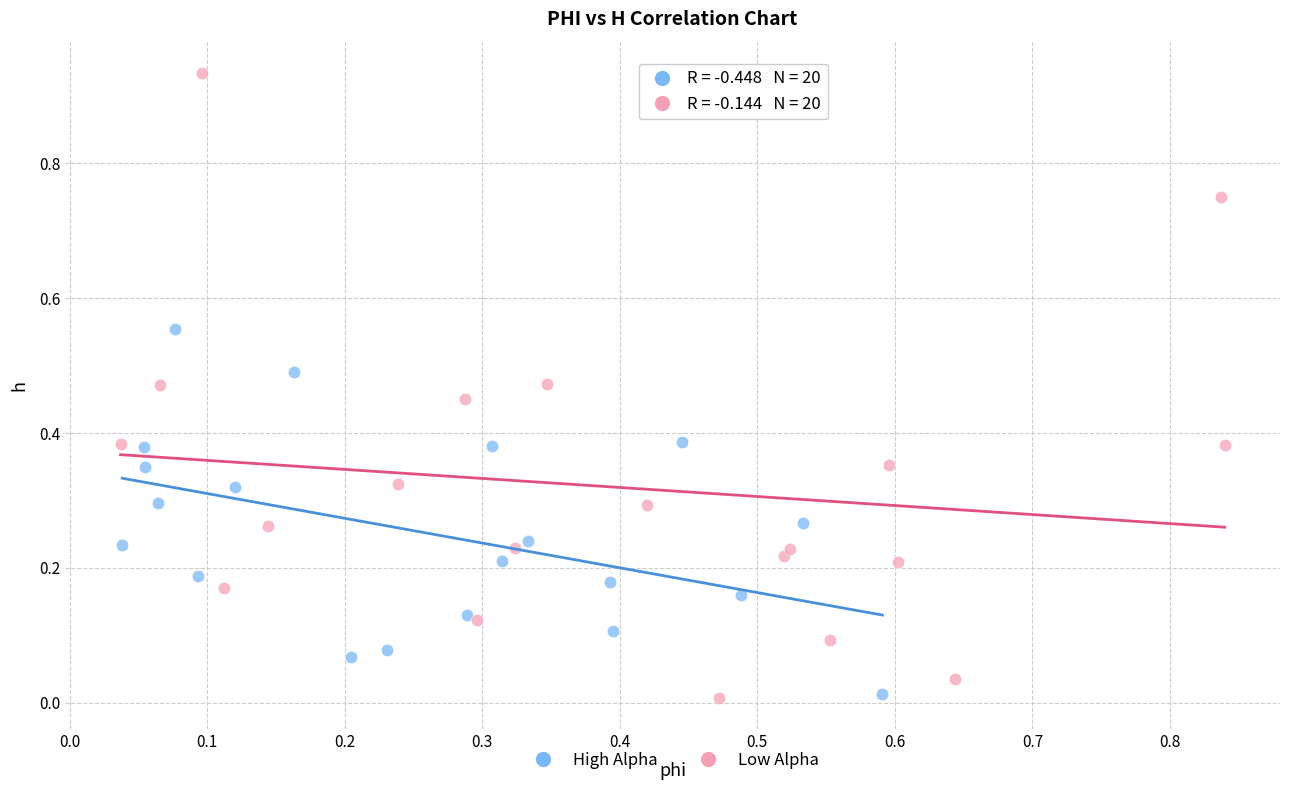

What are all the series names shown in the legend?

High Alpha, Low Alpha